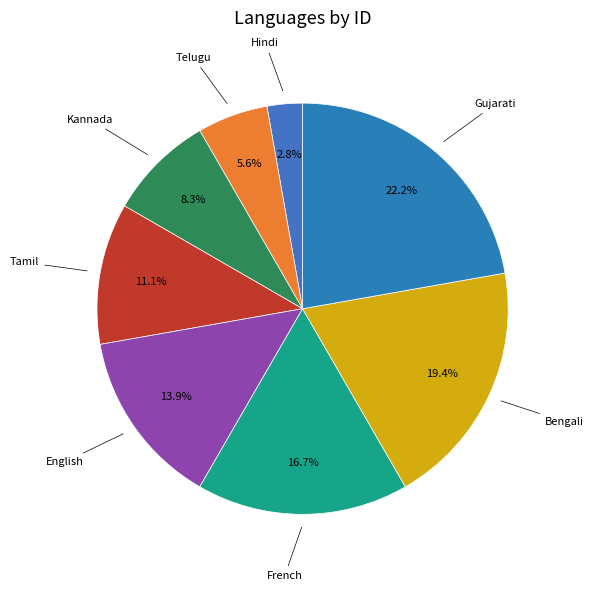

Does any single category account for the majority?

No